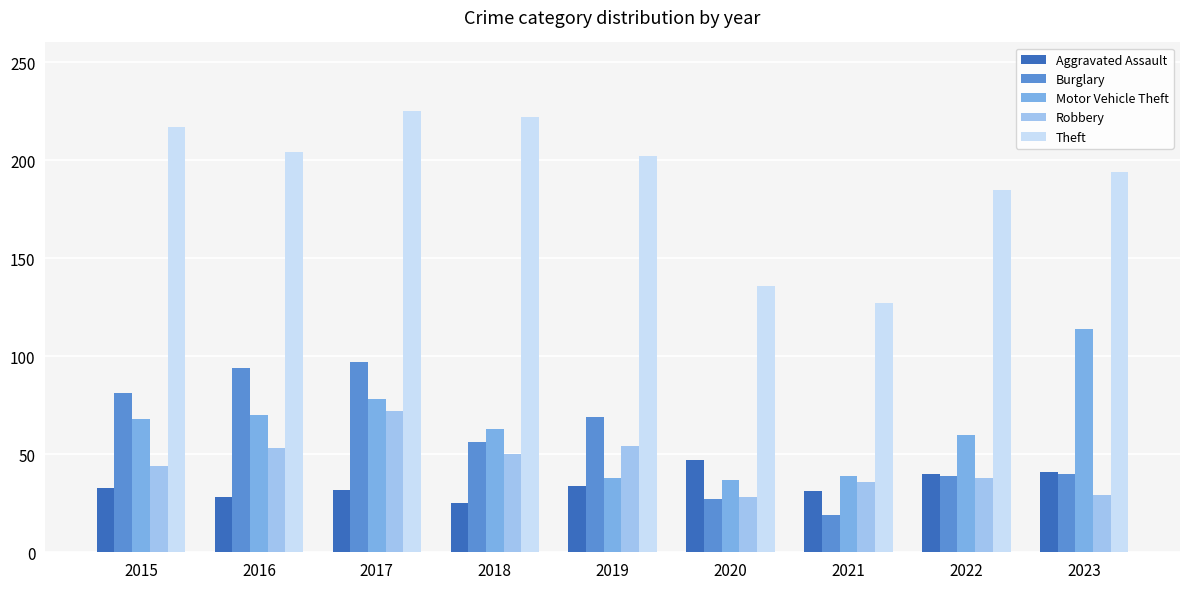

At which category is the sum across all series the highest?

2017